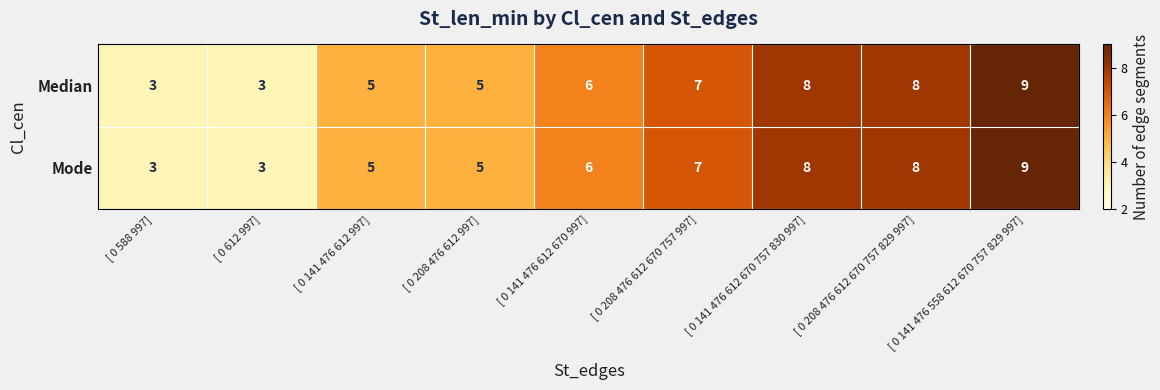

What is the difference between the maximum and second lowest values in the Mode series?

6